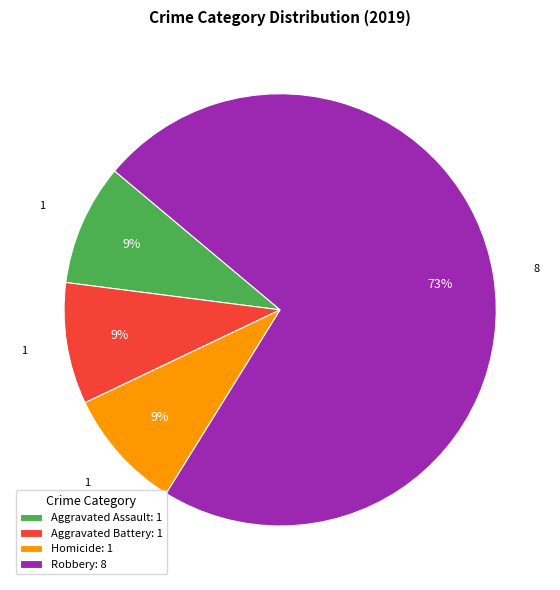

Approximately how many times larger is the value at Aggravated Assault: 1 compared to Aggravated Battery: 1?

1.0